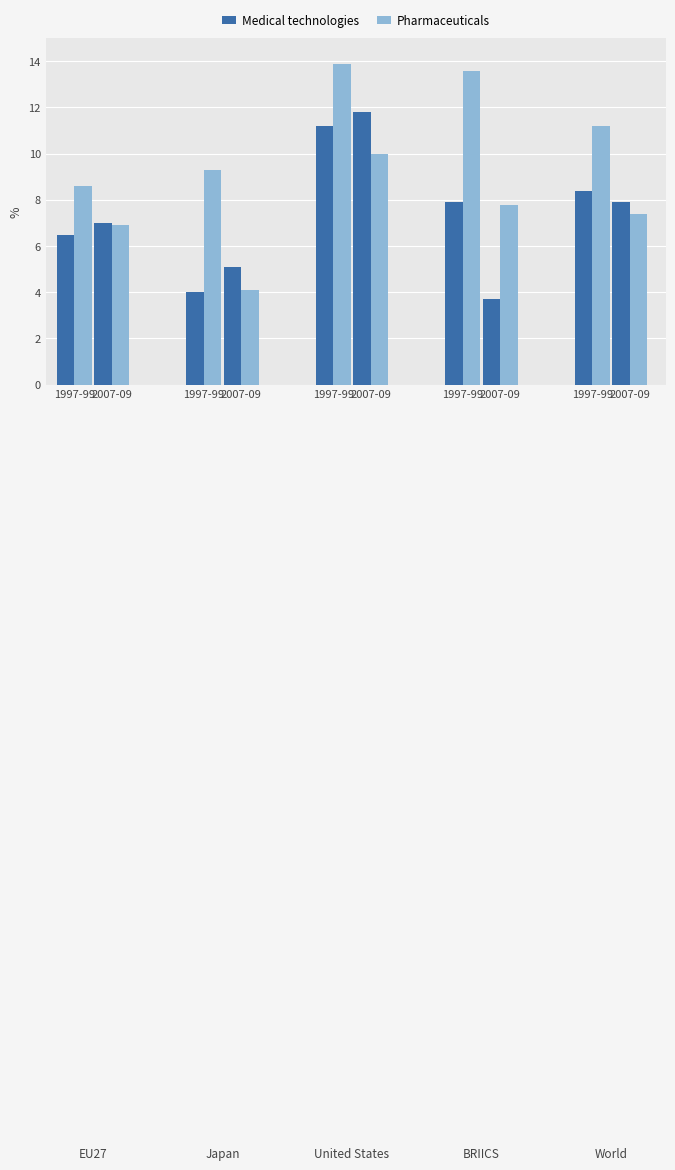

How many bars are there in each group?

2